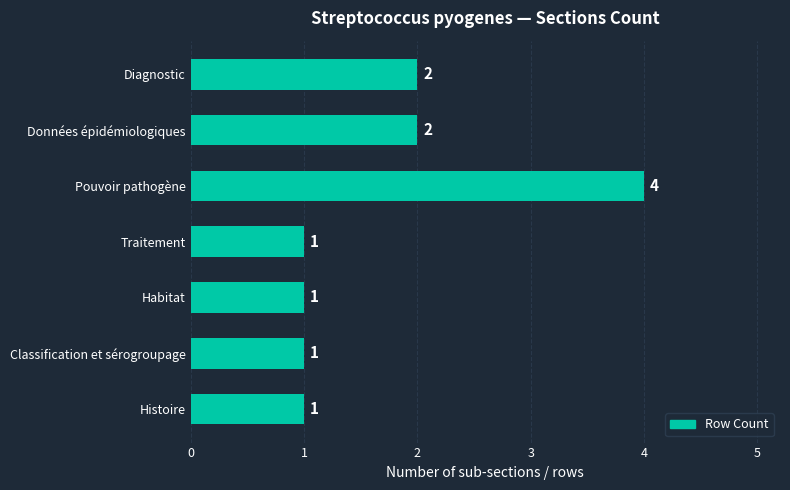

What is the sum of all values?

12